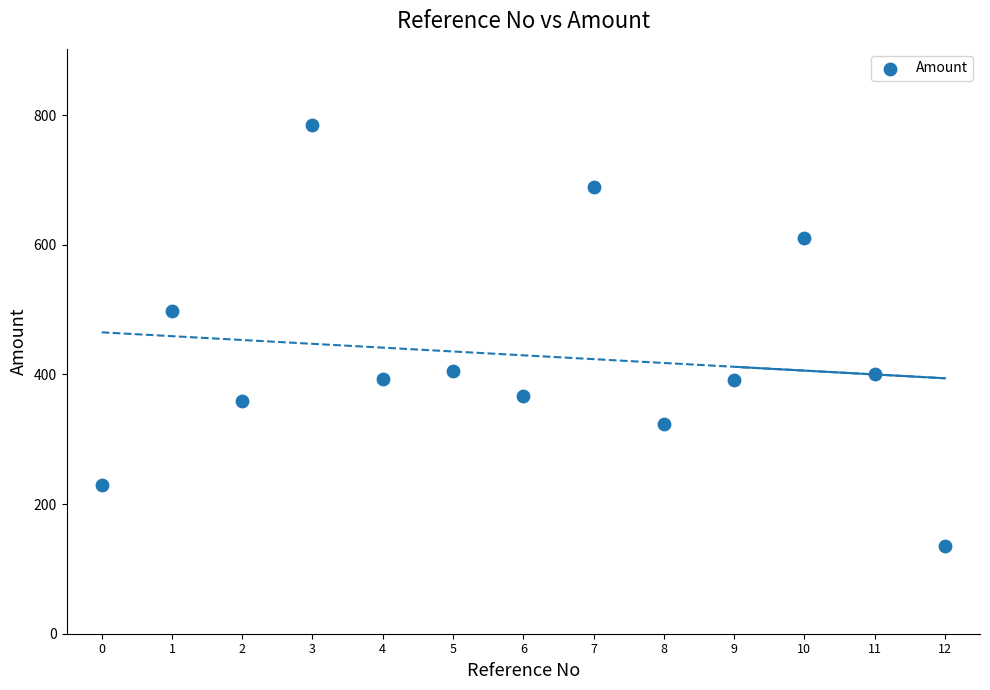

What Y value in the scatter plot is closest to 459?

497.3